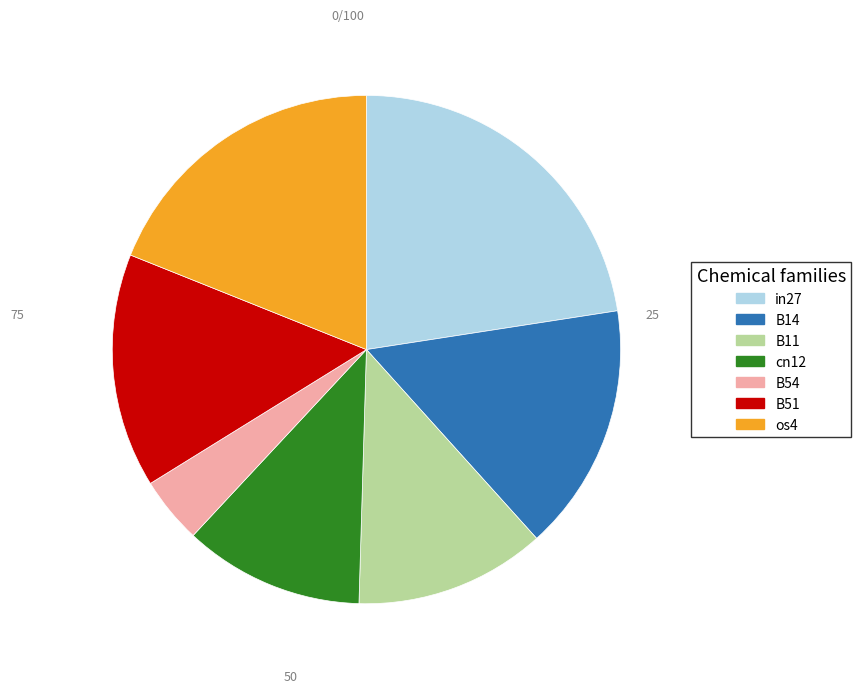

How many slices are in this pie chart?

7